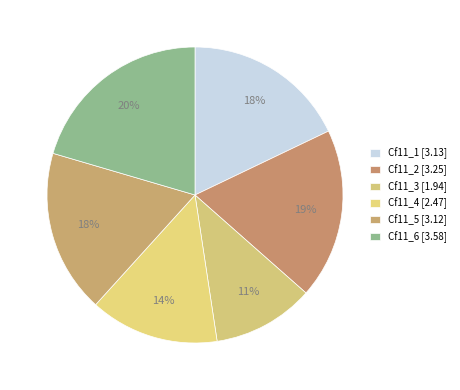

Does any single category account for the majority?

No